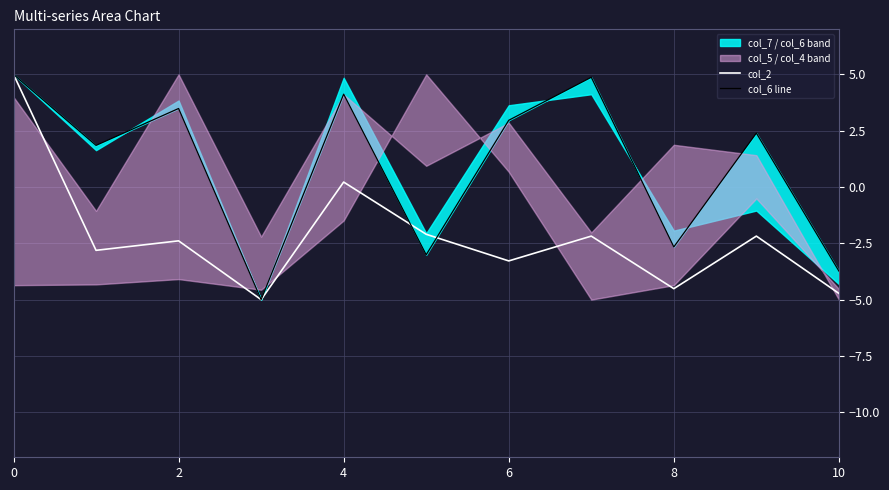

The col_2 series shows -7.2 at 8. True or false?

False